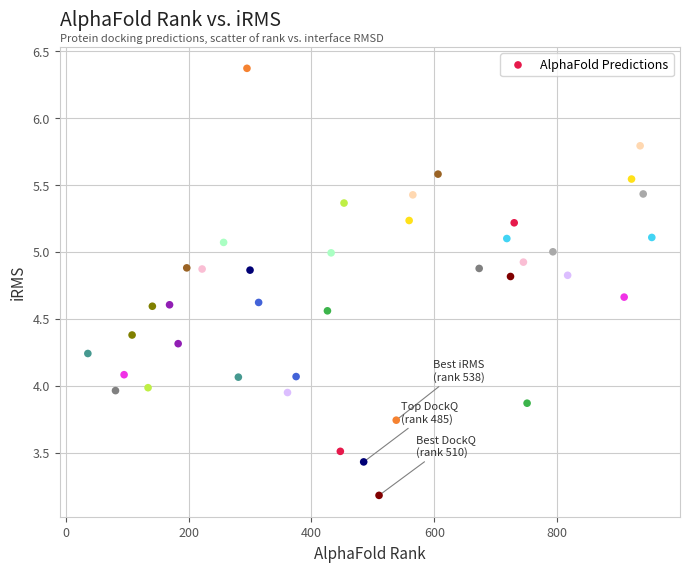

What is the range of X values (max minus min)?

918.0